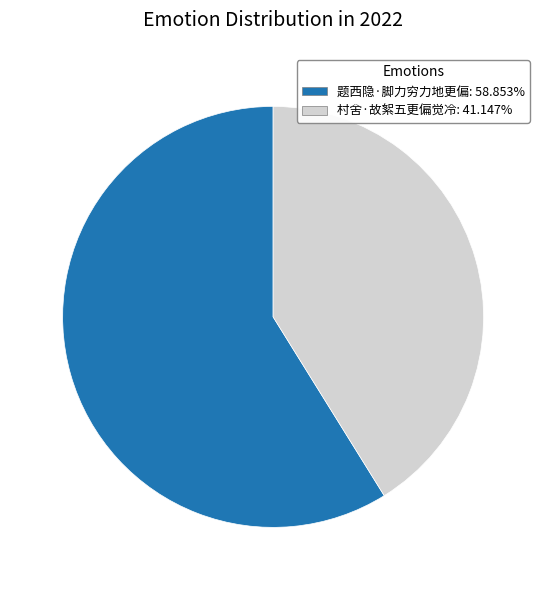

Which slice is the smallest?

村舍·故絮五更偏觉冷